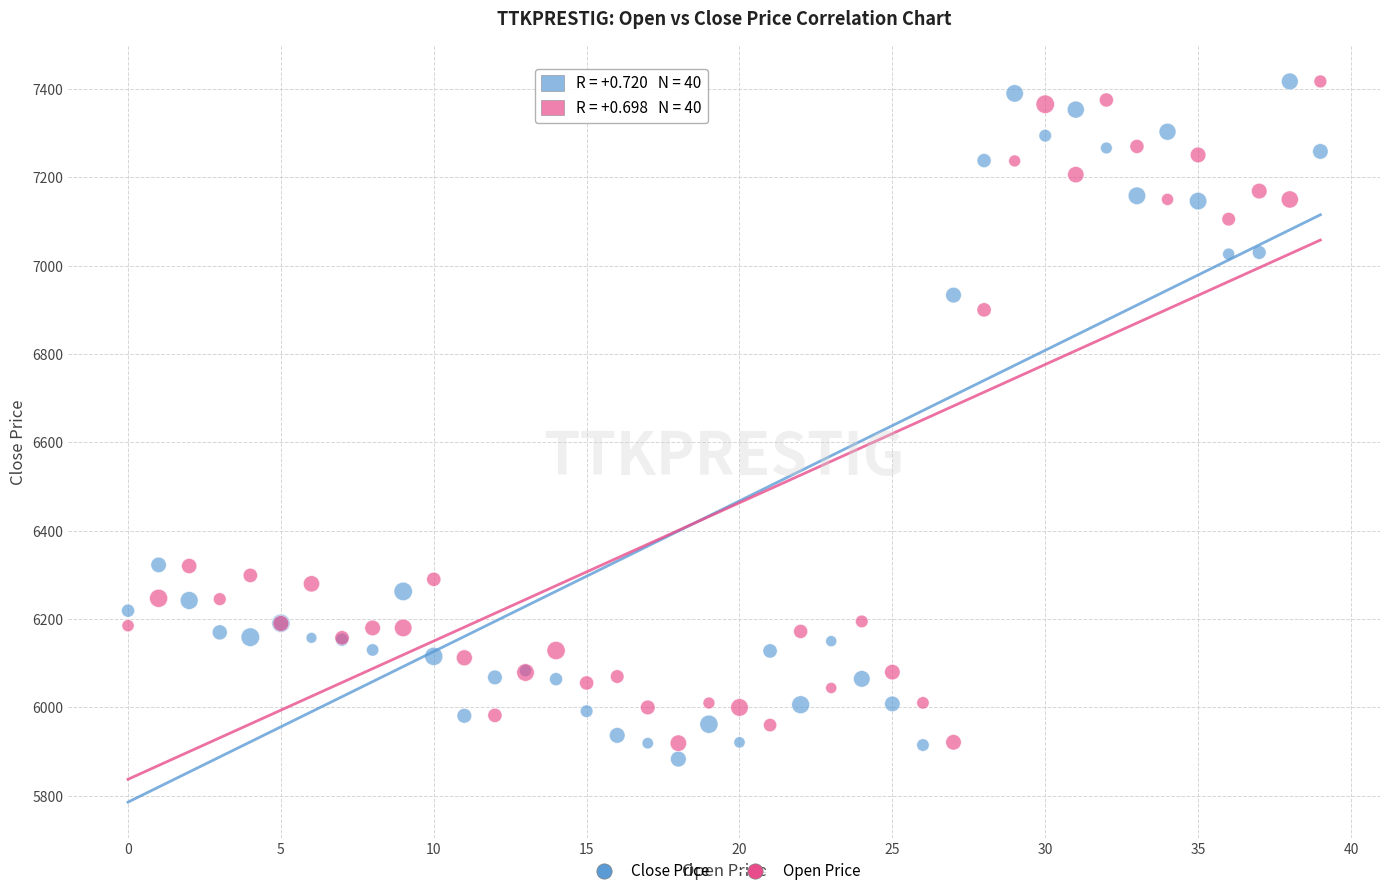

What are all the series names shown in the legend?

Close Price, Open Price